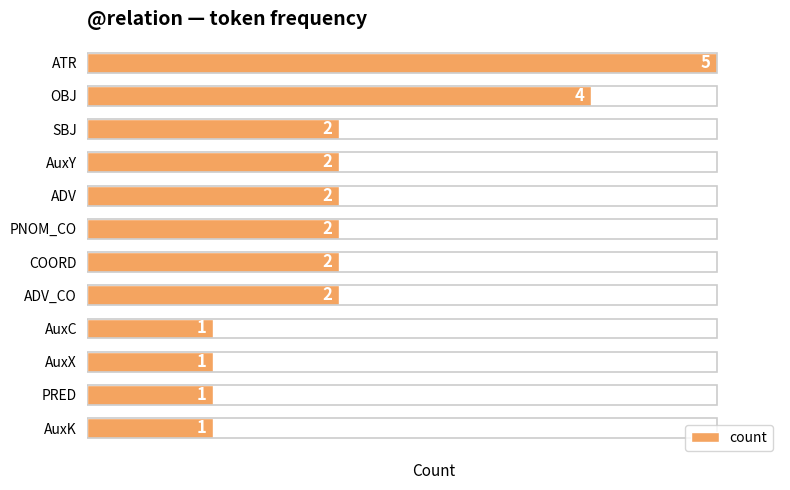

Approximately how many times larger is the value at PNOM_CO compared to ATR?

0.4